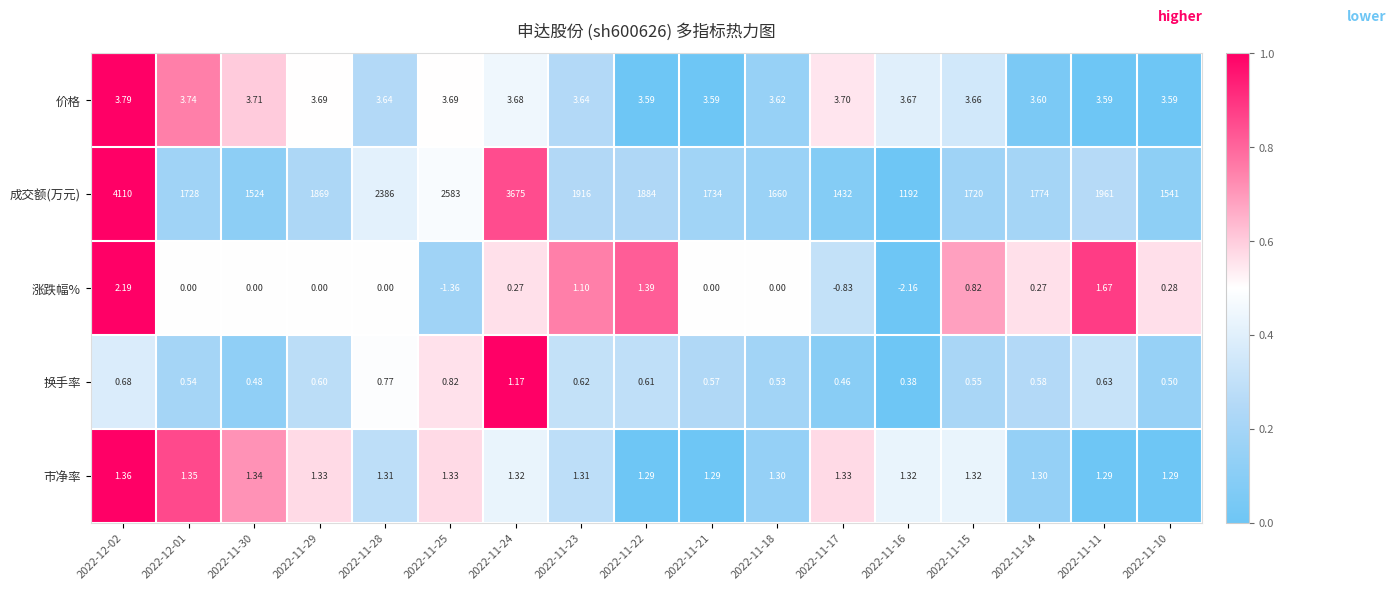

Which series has the largest range (max minus min)?

成交额(万元)